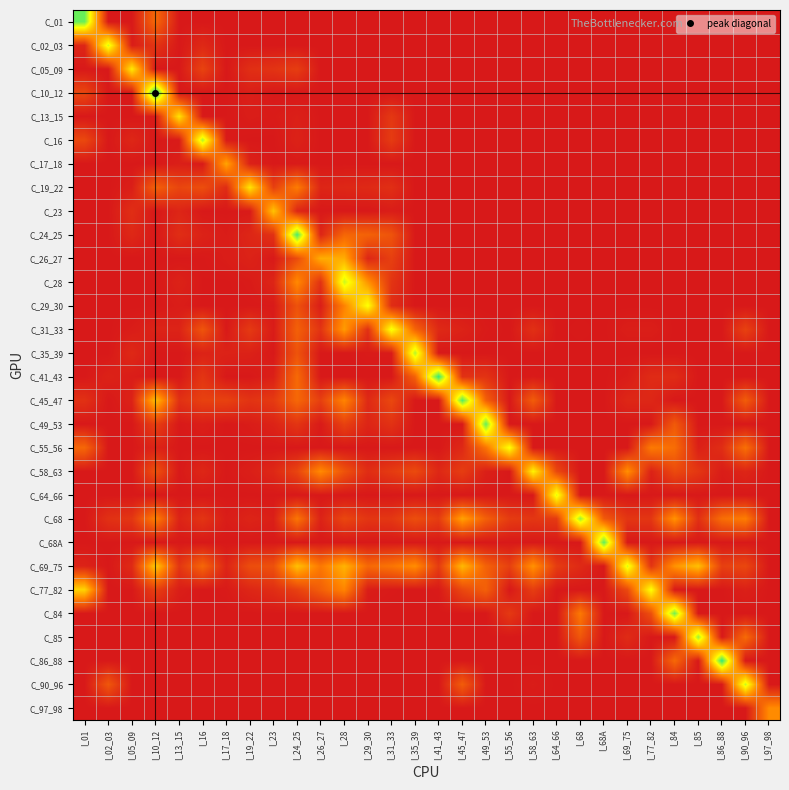

Count the number of data series in this chart.

30